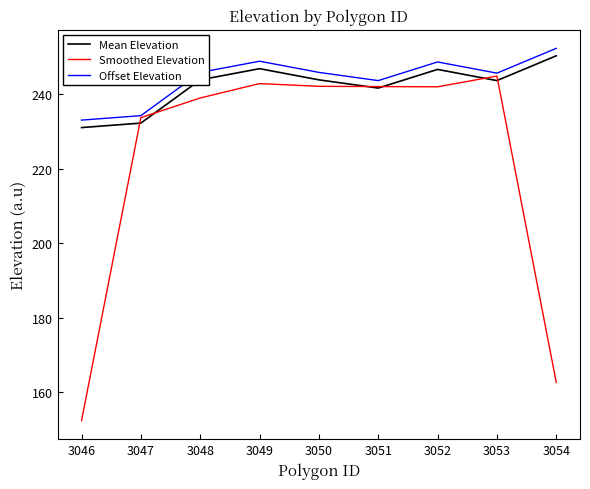

Which series has the largest range (max minus min)?

Smoothed Elevation